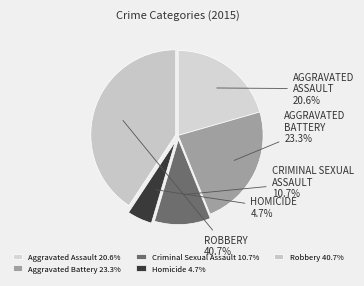

Does Robbery represent more than half of the total?

No